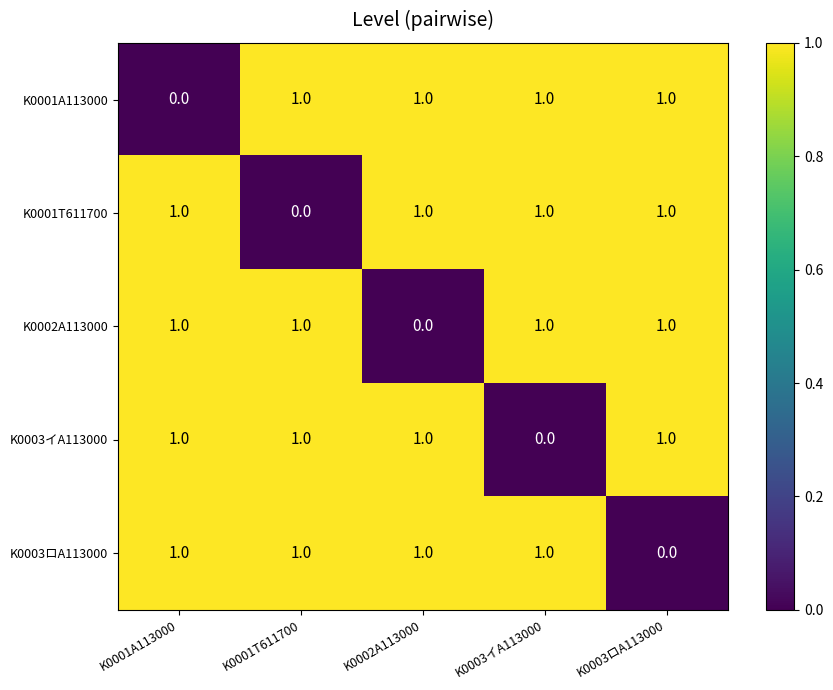

Reading left to right, list all the values displayed in this chart.

K0001A113000: 0	1	1	1	1
K0001T611700: 1	0	1	1	1
K0002A113000: 1	1	0	1	1
K0003イA113000: 1	1	1	0	1
K0003ロA113000: 1	1	1	1	0